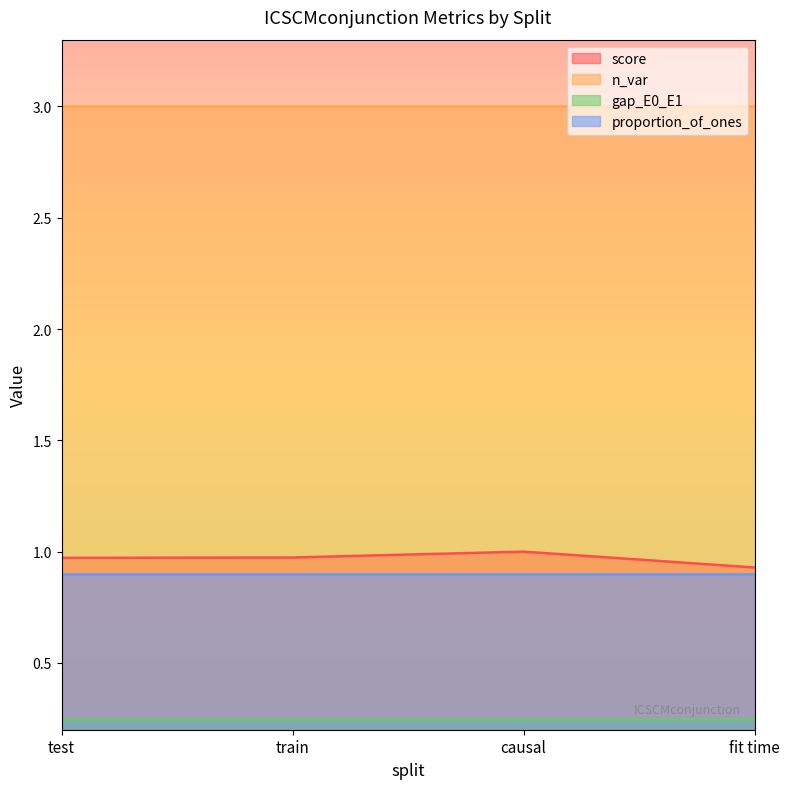

Which series changed the most between test and causal?

score